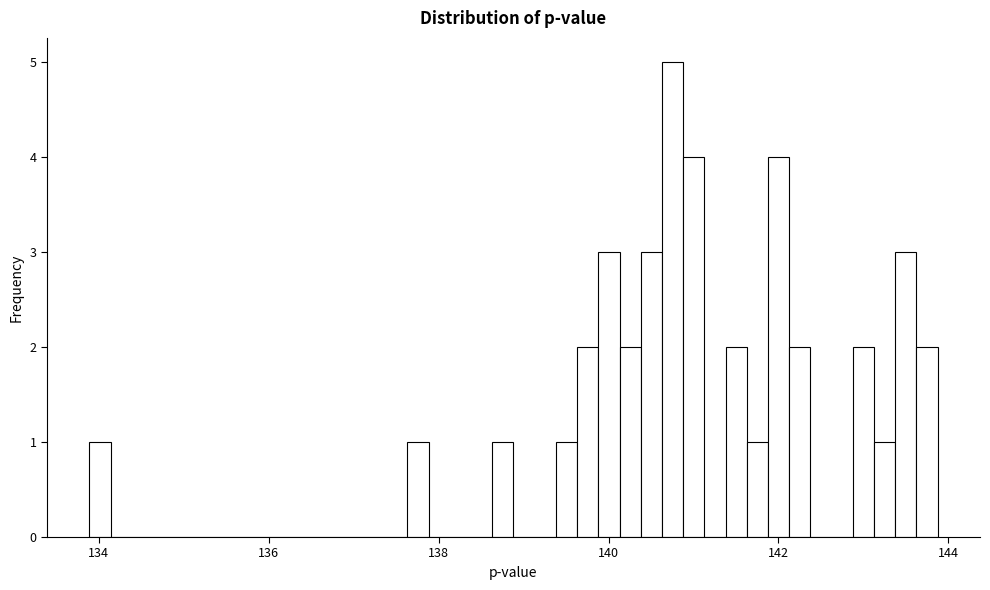

Read against the x-axis, roughly where is the centre of the tallest bar?

140.8